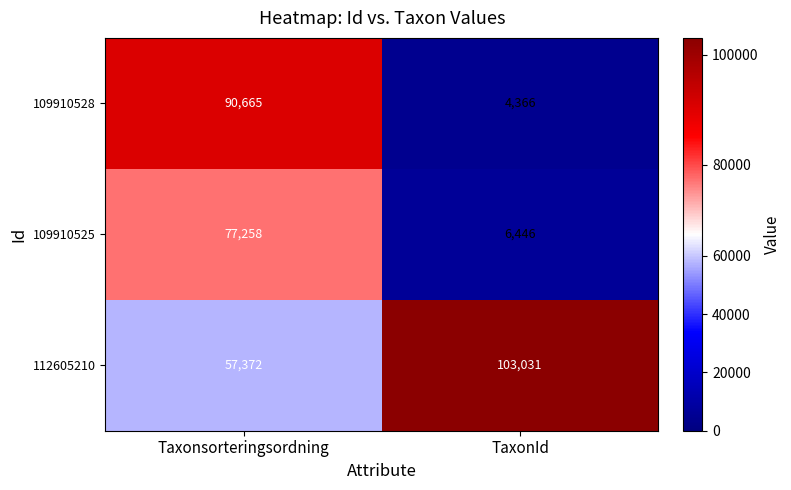

At which category is the sum across all series the highest?

Taxonsorteringsordning